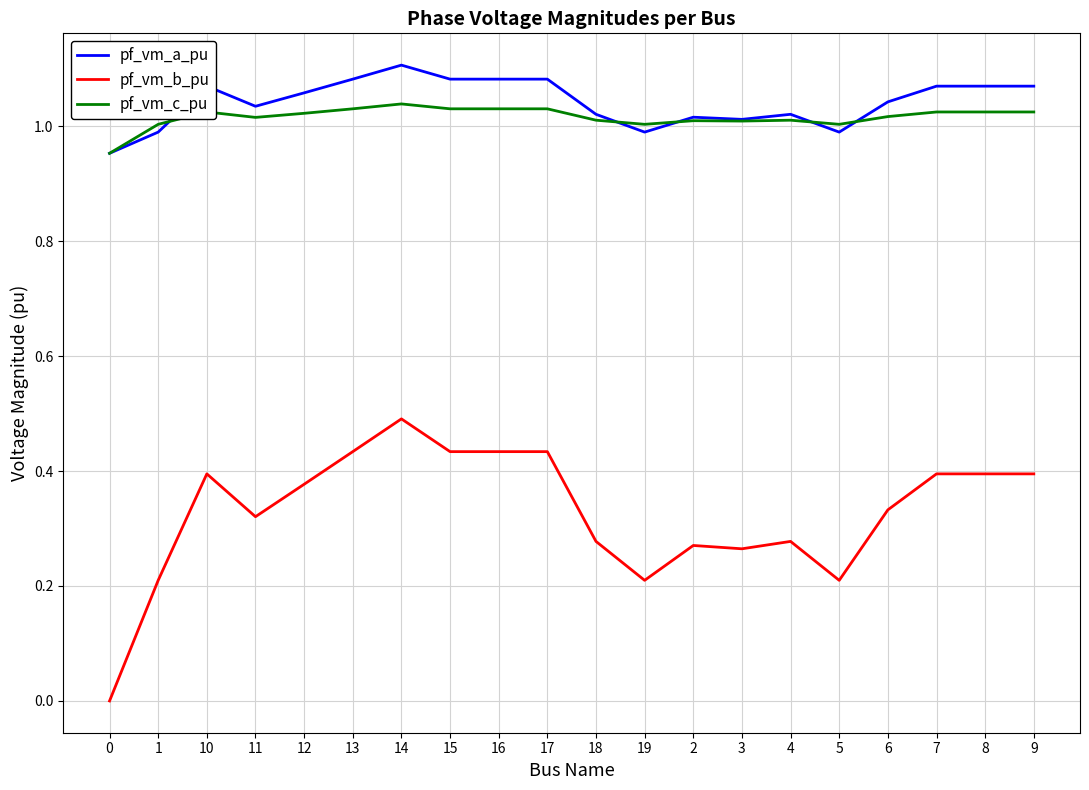

Does the chart have visible grid lines?

Yes